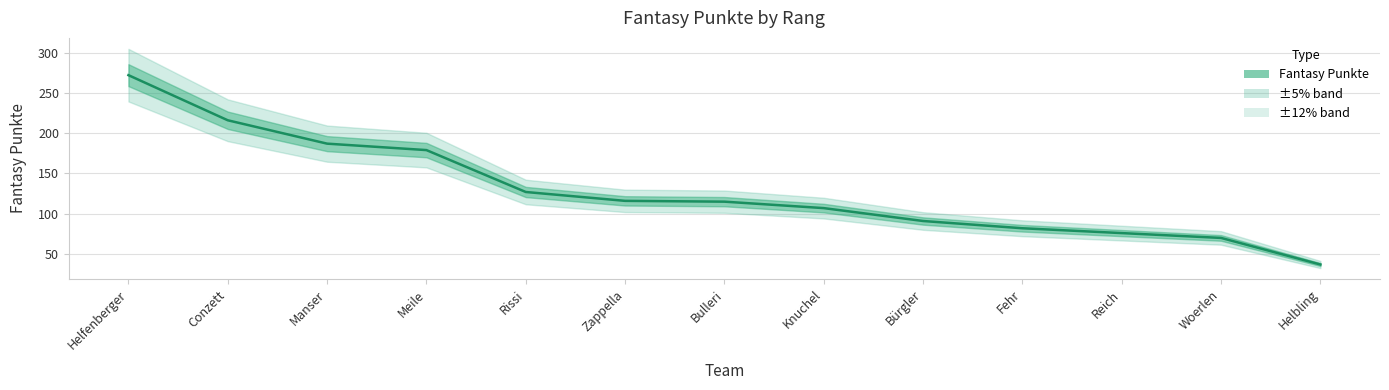

What is the label of the 12th point from the left?

Woerlen